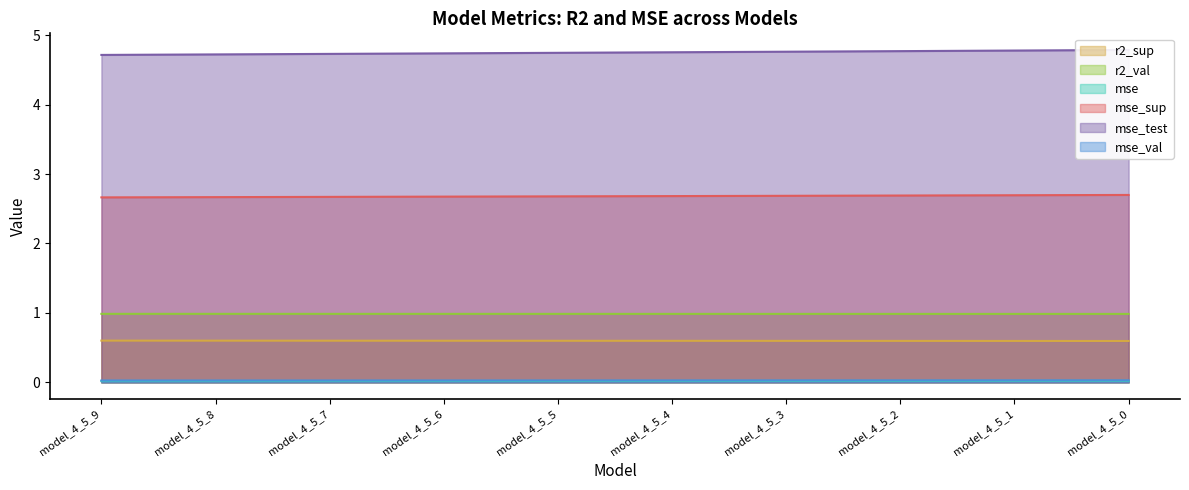

Rank the series at model_4_5_2 from highest to lowest value.

mse_test, mse_sup, r2_val, r2_sup, mse_val, mse